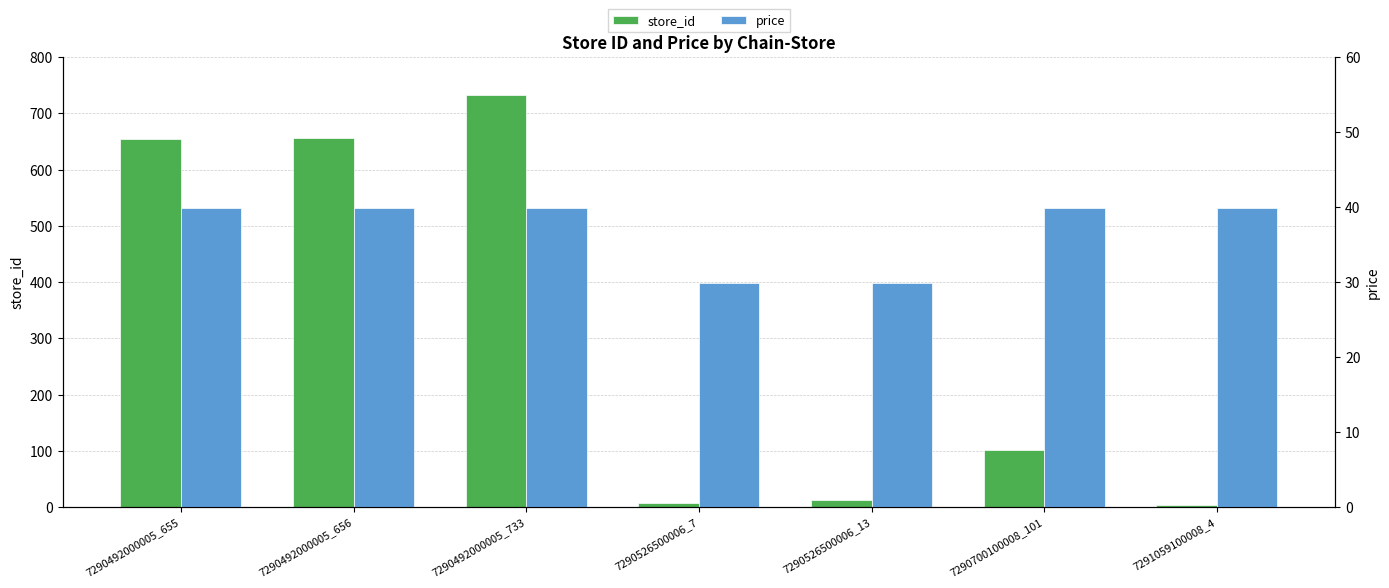

Reading right to left, extract all data points from this chart.

store_id: 4.0	101.0	13.0	7.0	733.0	656.0	655.0
price: 39.9	39.9	29.9	29.9	39.9	39.9	39.9